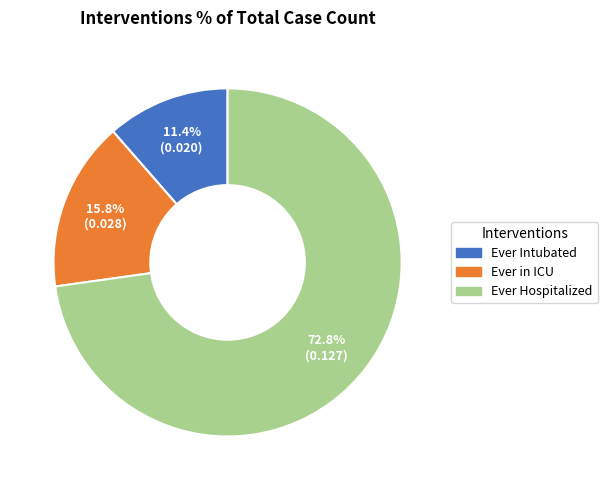

Is the sum of Ever in ICU and Ever Intubated greater than half?

No